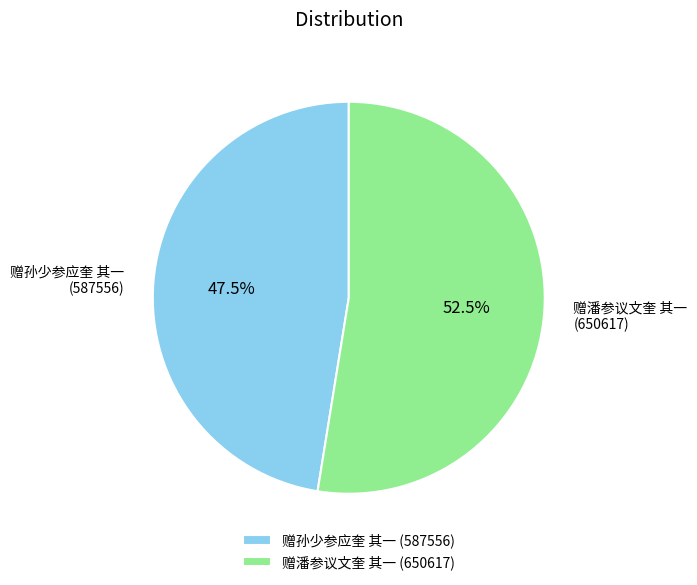

Combined, do 赠潘参议文奎 其一 and 赠孙少参应奎 其一 account for over 50%?

Yes